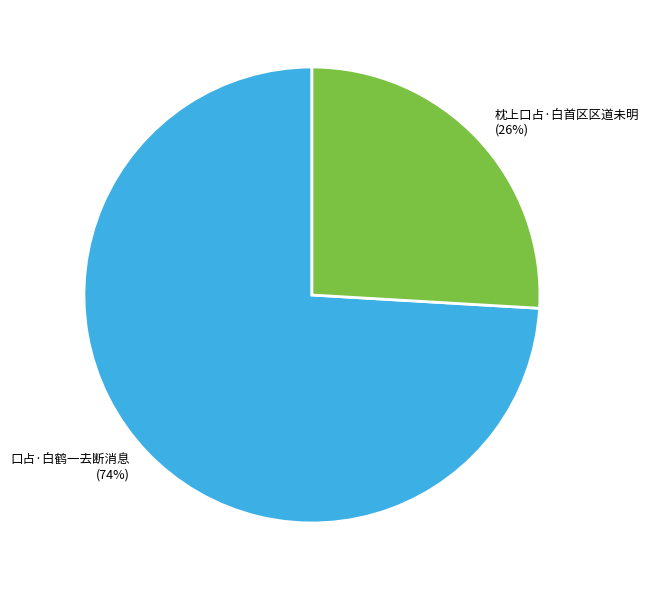

How many segments does this pie chart have?

2